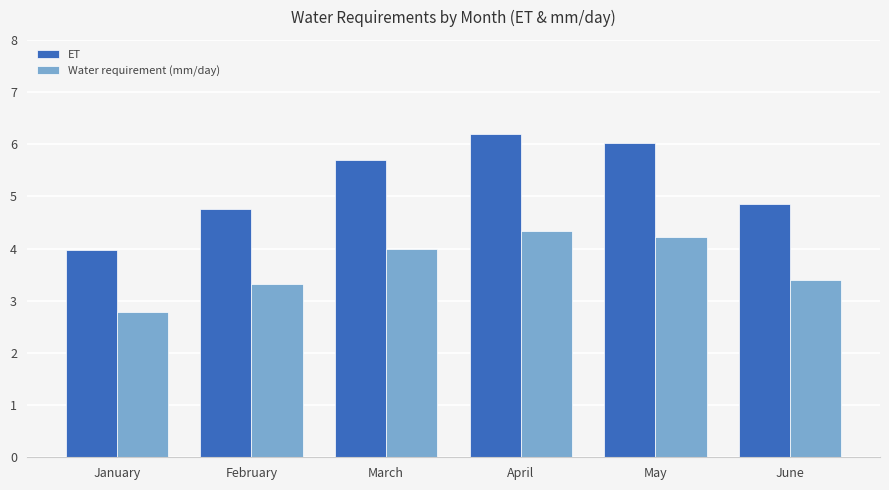

Is the value of ET at January greater than the value of Water requirement (mm/day) at April?

No